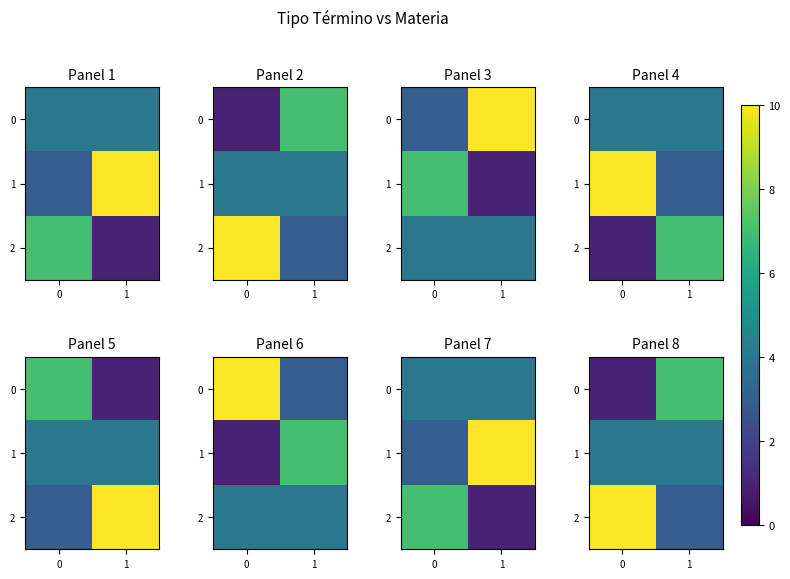

Is it true that 2 equals 10 at 0?

True